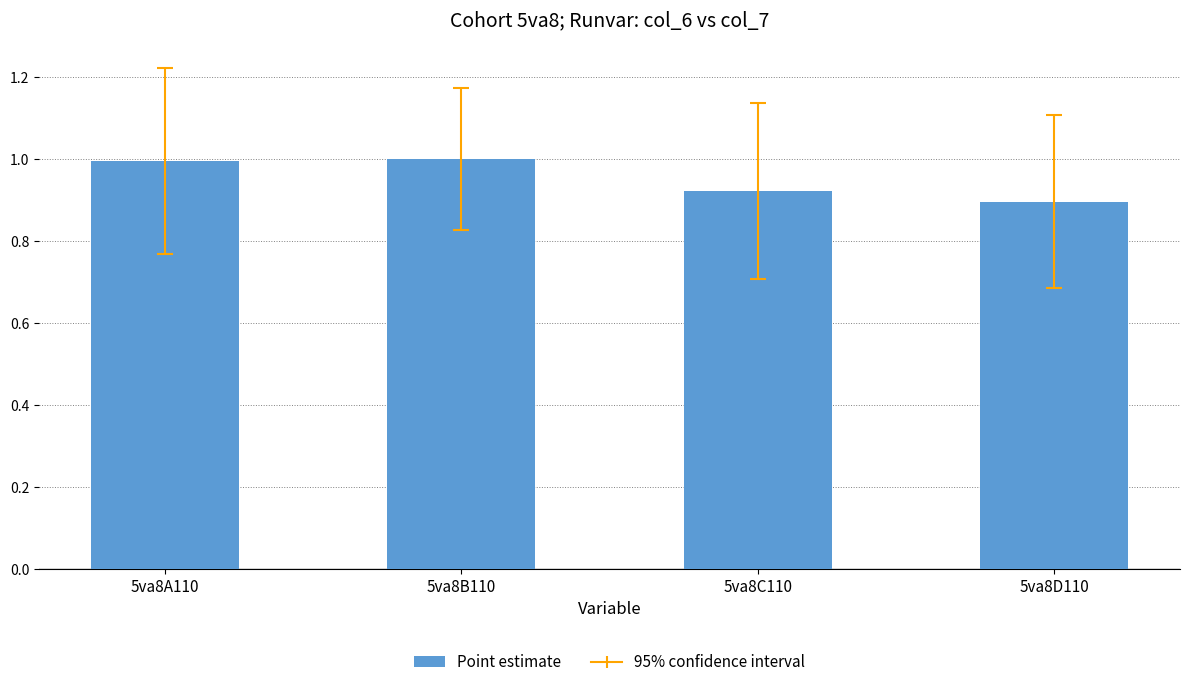

What is the sum of all values?

3.8